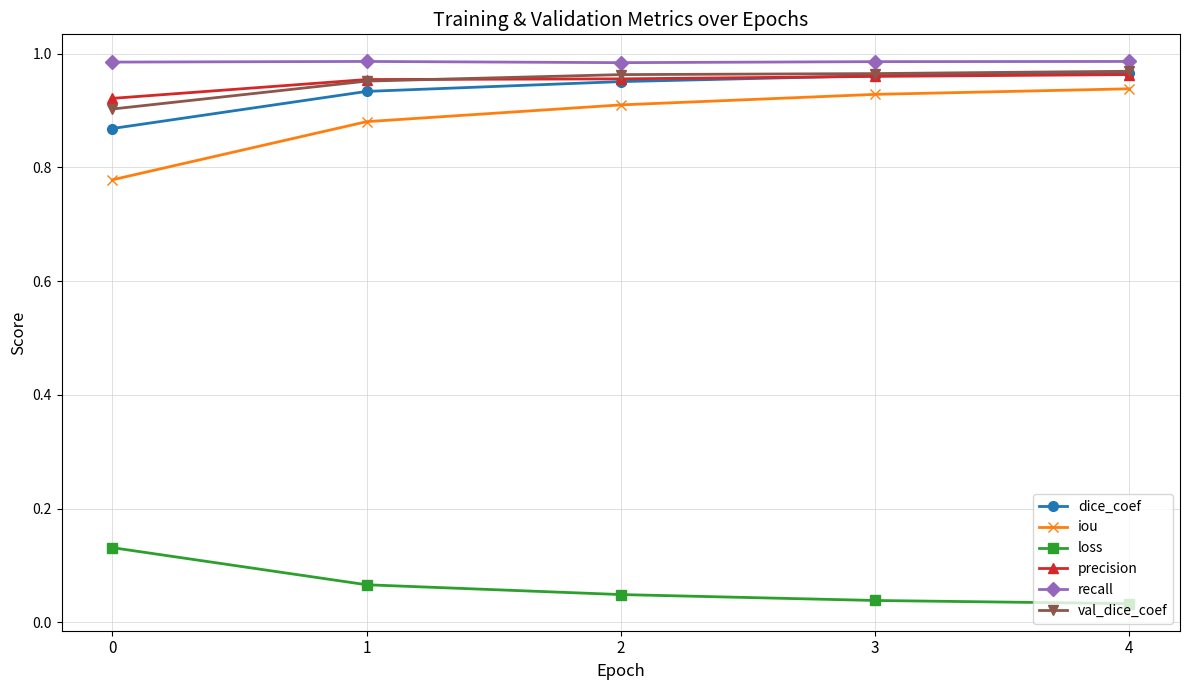

Is the value of val_dice_coef at 1 greater than the value of iou at 0?

Yes